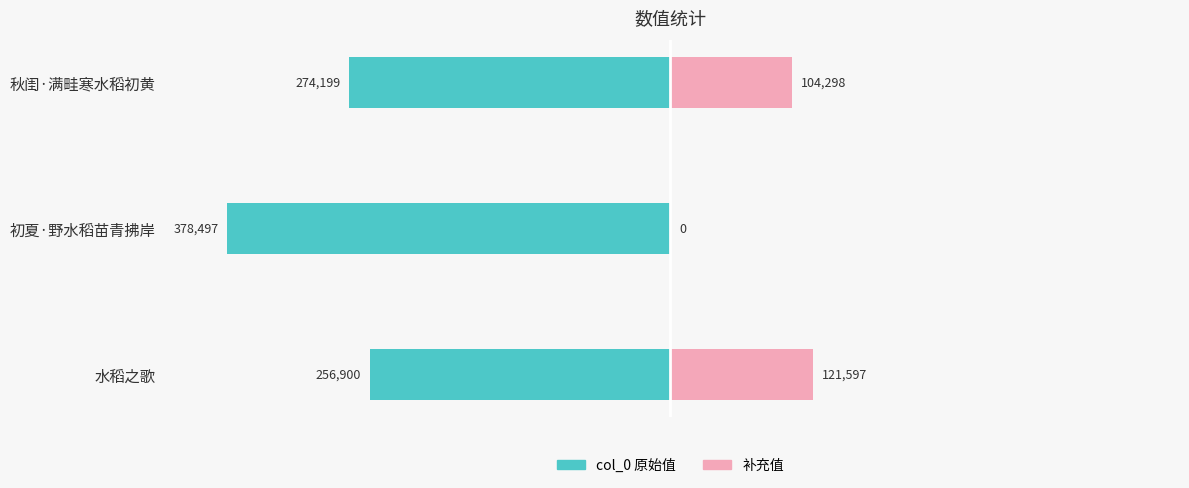

Reading right to left, list all the values displayed in this chart.

col_0: -274199	-378497	-256900
补充值: 104298	0	121597